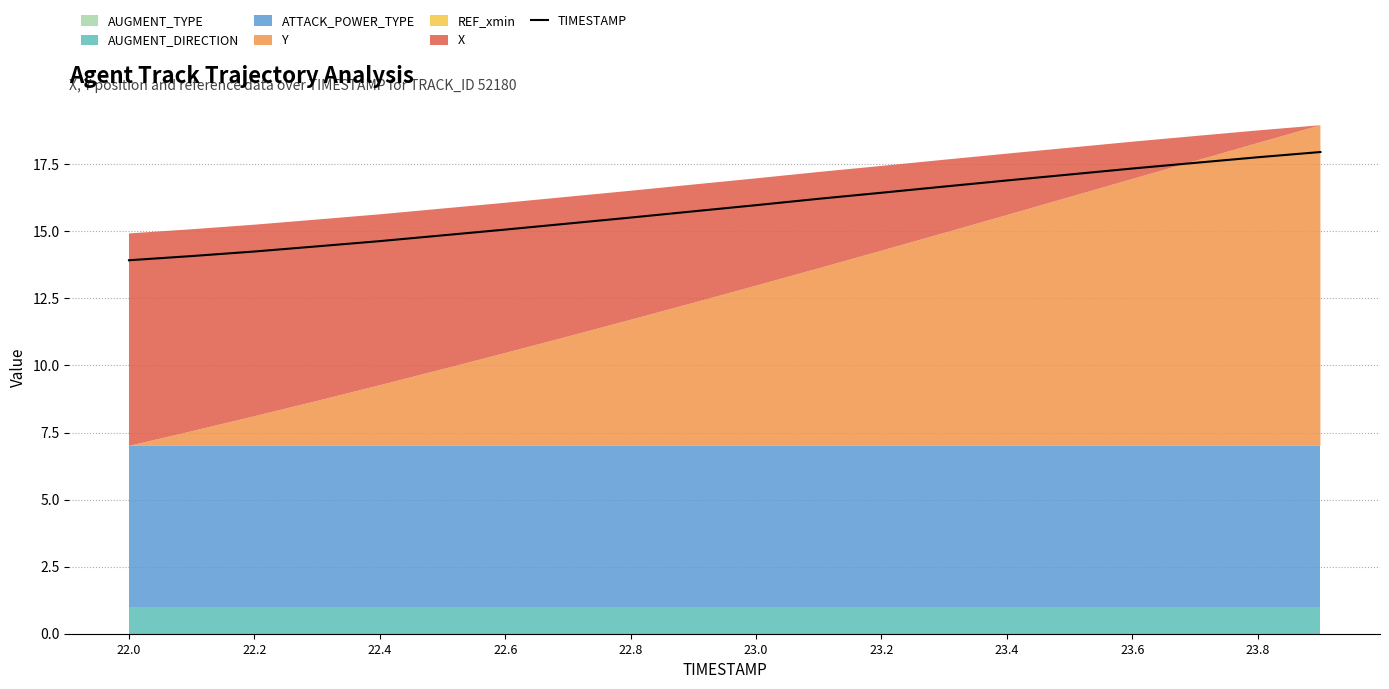

True or false: TIMESTAMP has a value of 5.9 at 23.8.

False